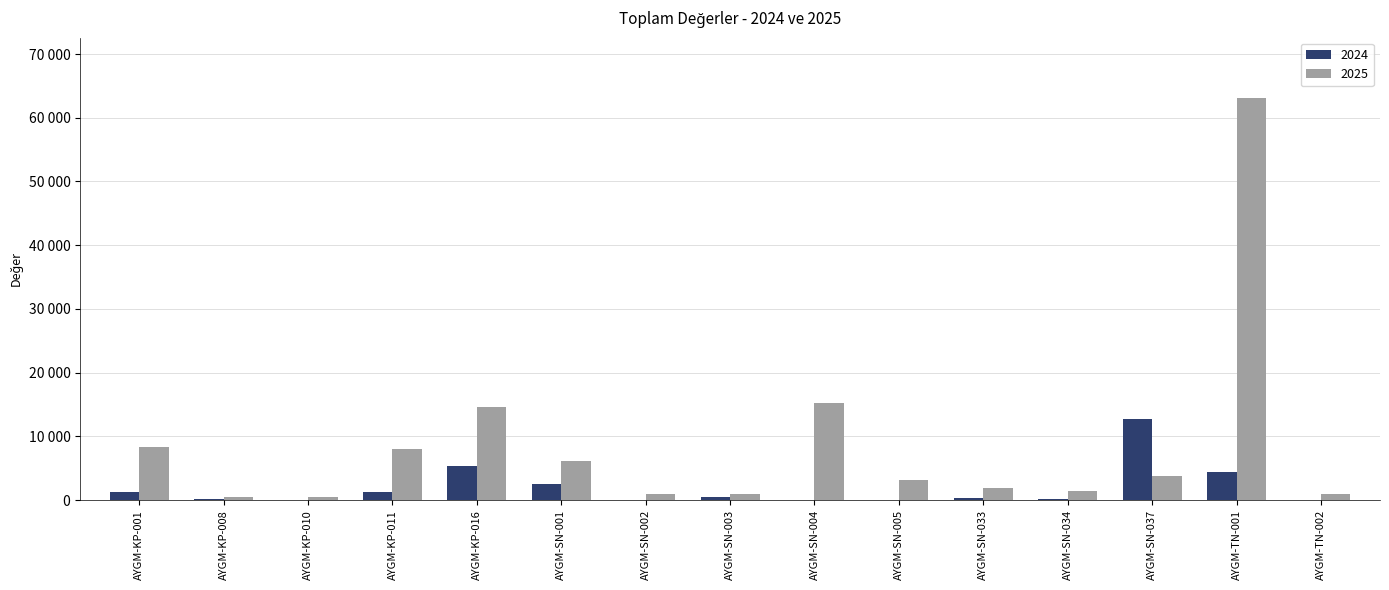

Which has a higher value, AYGM-SN-034 or AYGM-SN-005?

AYGM-SN-034